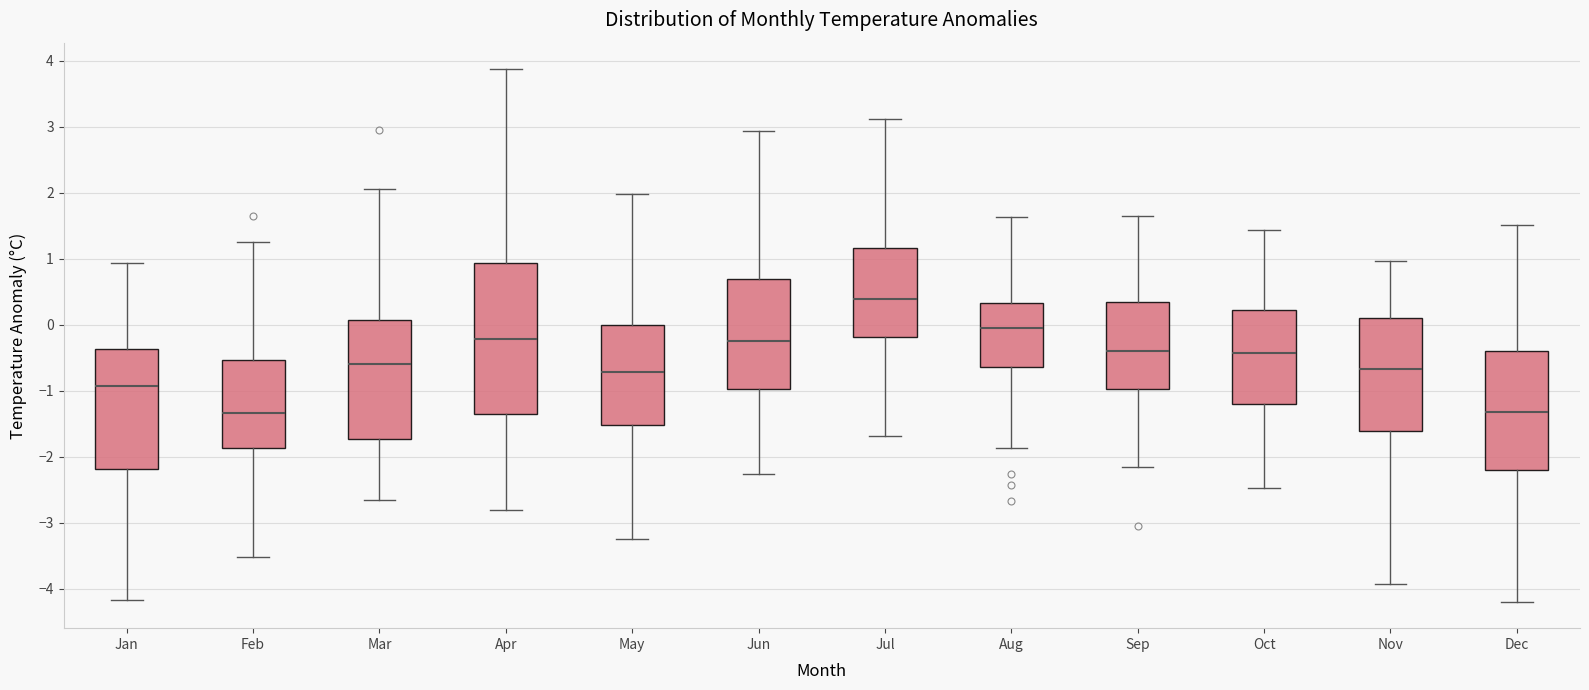

Reading left to right, read every box against the y-axis: the position of its median line, the range the box covers, and the ends of its whiskers. The values are not printed on the chart, so give them approximately, as read against the axis.

Jan: median -0.9, box -2.2 to -0.4, whiskers -4.2 to 0.9
Feb: median -1.3, box -1.9 to -0.5, whiskers -3.5 to 1.2
Mar: median -0.6, box -1.7 to 0.1, whiskers -2.6 to 2.1
Apr: median -0.2, box -1.4 to 0.9, whiskers -2.8 to 3.9
May: median -0.7, box -1.5 to 0.0, whiskers -3.2 to 2.0
Jun: median -0.2, box -1.0 to 0.7, whiskers -2.3 to 2.9
Jul: median 0.4, box -0.2 to 1.2, whiskers -1.7 to 3.1
Aug: median 0.0, box -0.6 to 0.3, whiskers -1.9 to 1.6
Sep: median -0.4, box -1.0 to 0.4, whiskers -2.1 to 1.7
Oct: median -0.4, box -1.2 to 0.2, whiskers -2.5 to 1.4
Nov: median -0.7, box -1.6 to 0.1, whiskers -3.9 to 1.0
Dec: median -1.3, box -2.2 to -0.4, whiskers -4.2 to 1.5